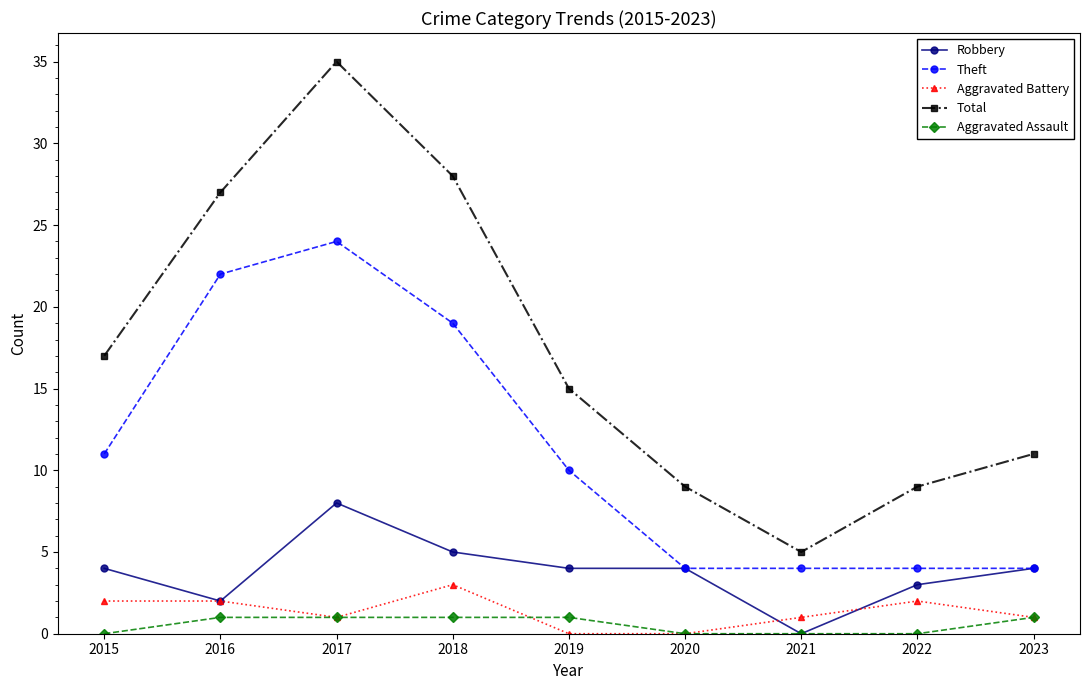

True or false: Total and Robbery intersect in this chart.

False